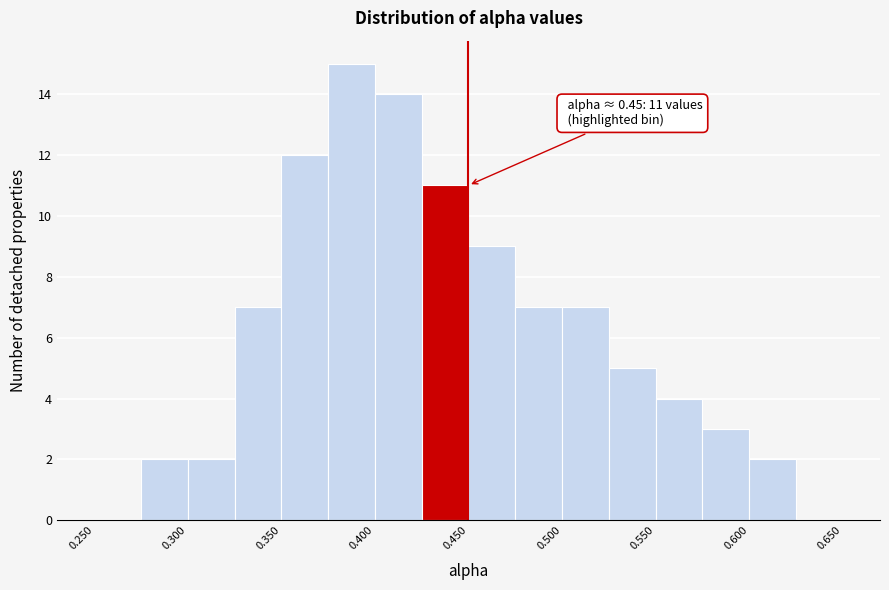

Over which range of the x-axis is the bar tallest?

0.375 to 0.400